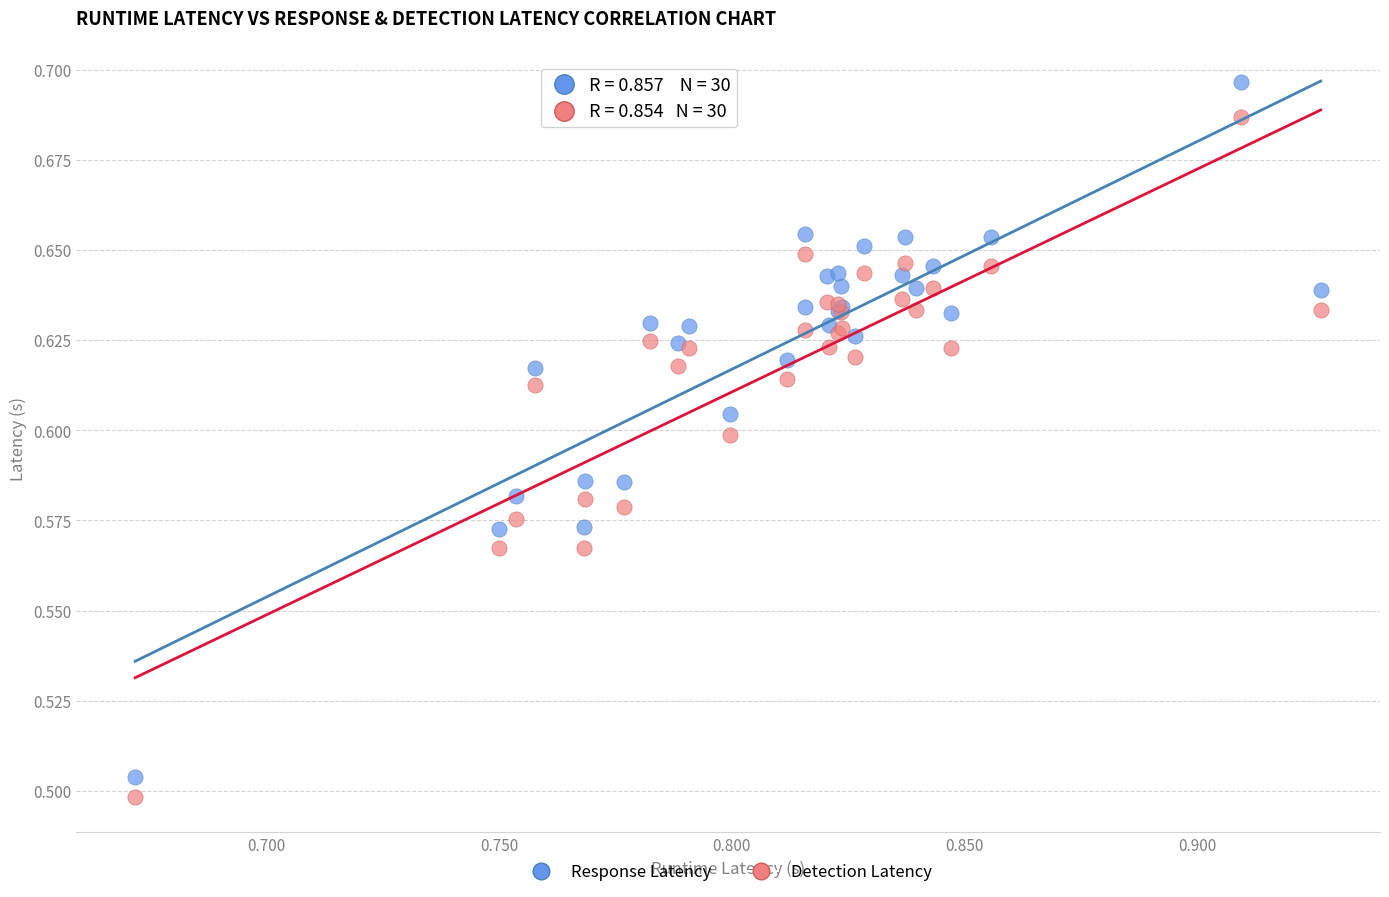

What are all the series names shown in the legend?

Response Latency, Detection Latency